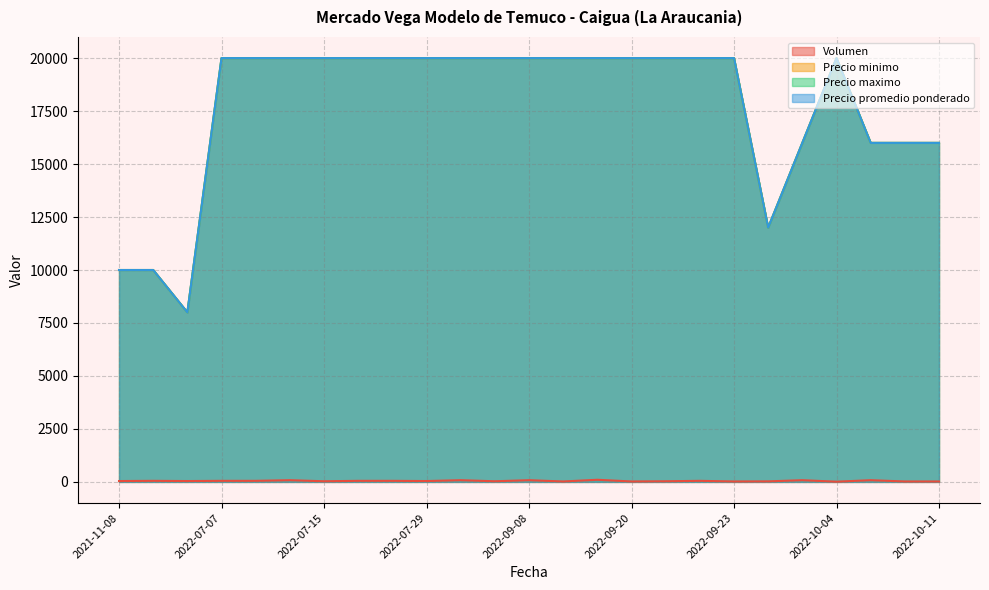

True or false: Precio minimo has a value of 20000 at 2022-09-23.

True